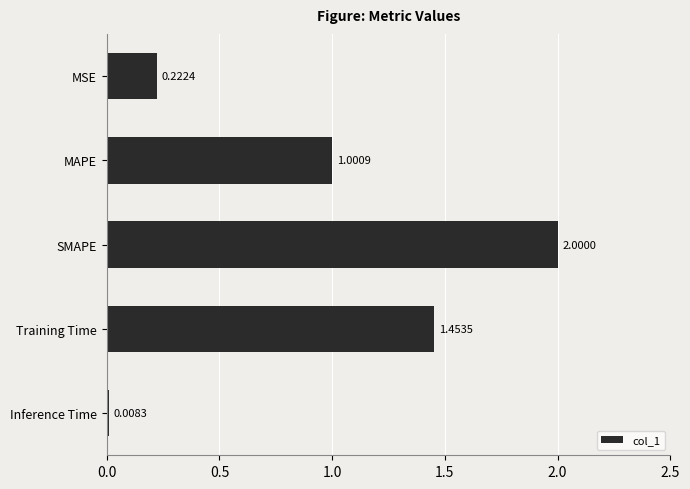

At which label is the value closest to 1?

MAPE